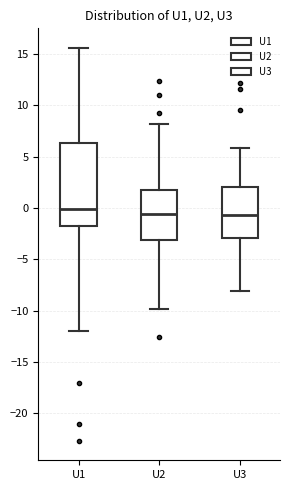

Reading left to right, transcribe this box plot: for each box, give where its median line is, the range the box spans, and where its two whiskers end, as read against the y-axis. The values are not printed on the chart, so give them approximately, as read against the axis.

U1: median 0.0, box -2.0 to 6.5, whiskers -12.0 to 15.5
U2: median -0.5, box -3.0 to 2.0, whiskers -10.0 to 8.0
U3: median -0.5, box -3.0 to 2.0, whiskers -8.0 to 6.0